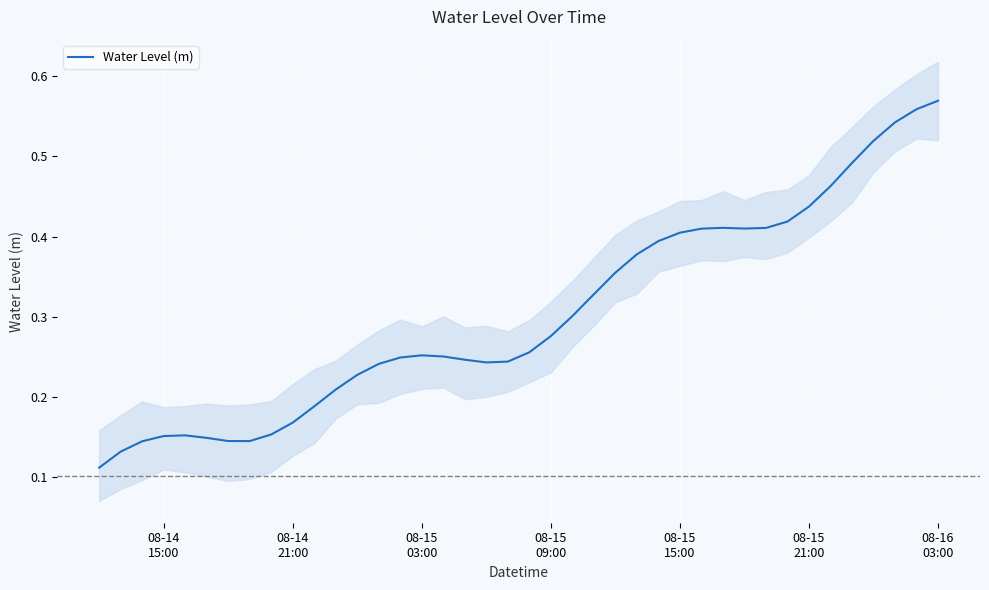

How many points are higher than both their immediate neighbors (excluding endpoints)?

3